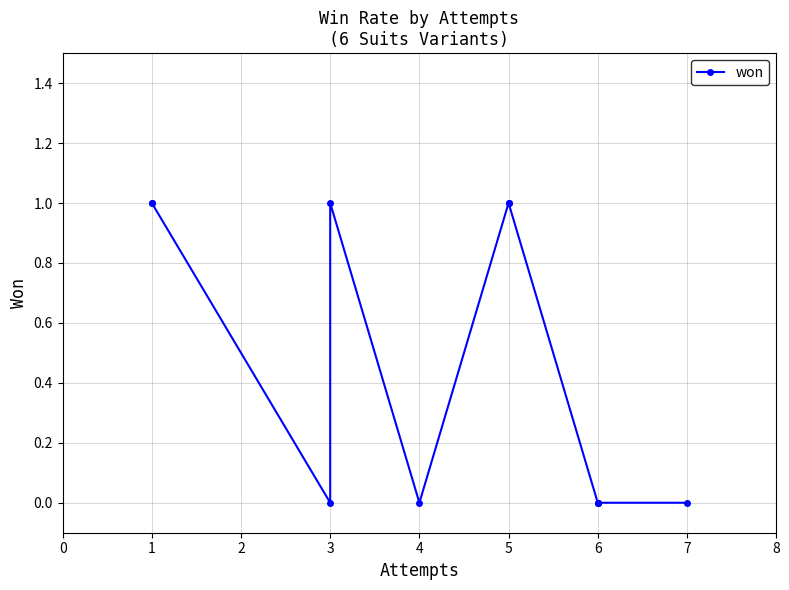

True or false: the data has more than 1 interior local peaks.

False